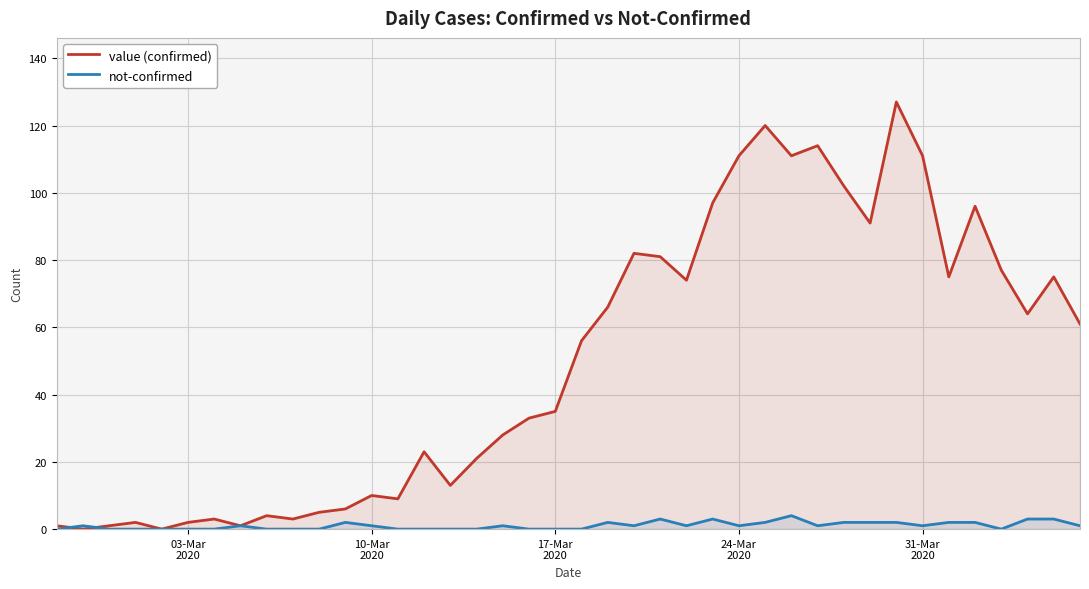

What is the maximum value shown in the chart?

127